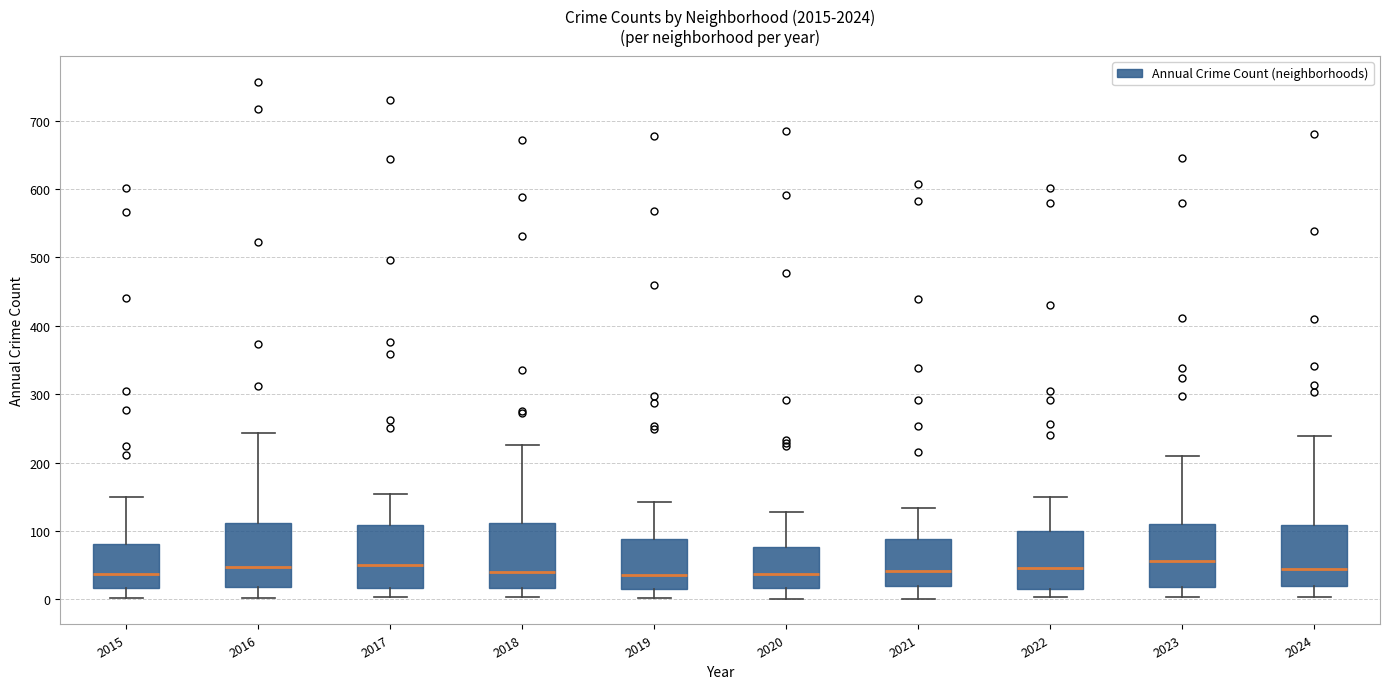

Reading left to right, transcribe this box plot: for each box, give where its median line is, the range the box spans, and where its two whiskers end, as read against the y-axis. The values are not printed on the chart, so give them approximately, as read against the axis.

2015: median 40, box 20 to 80, whiskers 0 to 150
2016: median 50, box 20 to 110, whiskers 0 to 240
2017: median 50, box 20 to 110, whiskers 0 to 150
2018: median 40, box 20 to 110, whiskers 0 to 230
2019: median 40, box 20 to 90, whiskers 0 to 140
2020: median 40, box 20 to 80, whiskers 0 to 130
2021: median 40, box 20 to 90, whiskers 0 to 130
2022: median 50, box 20 to 100, whiskers 0 to 150
2023: median 60, box 20 to 110, whiskers 0 to 210
2024: median 50, box 20 to 110, whiskers 0 to 240